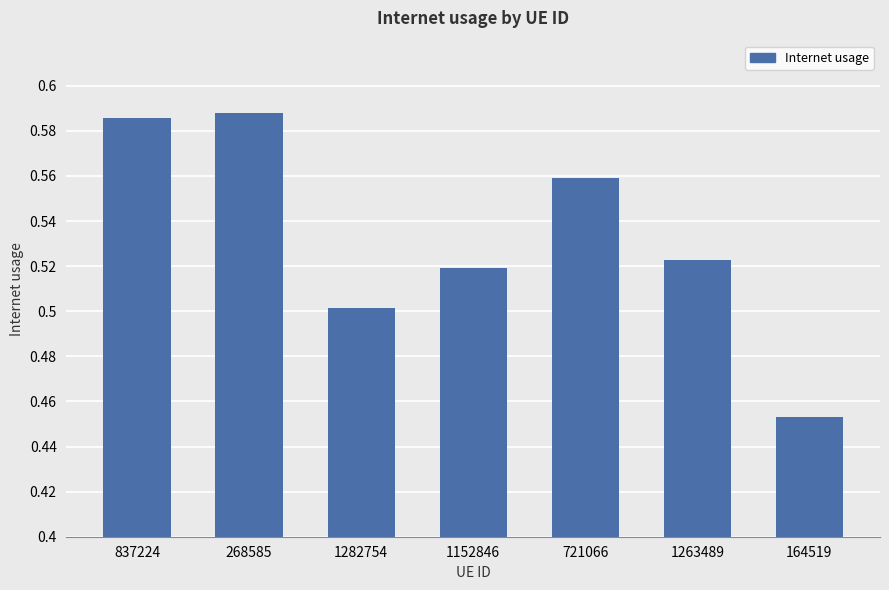

At which label is the value closest to 0?

164519